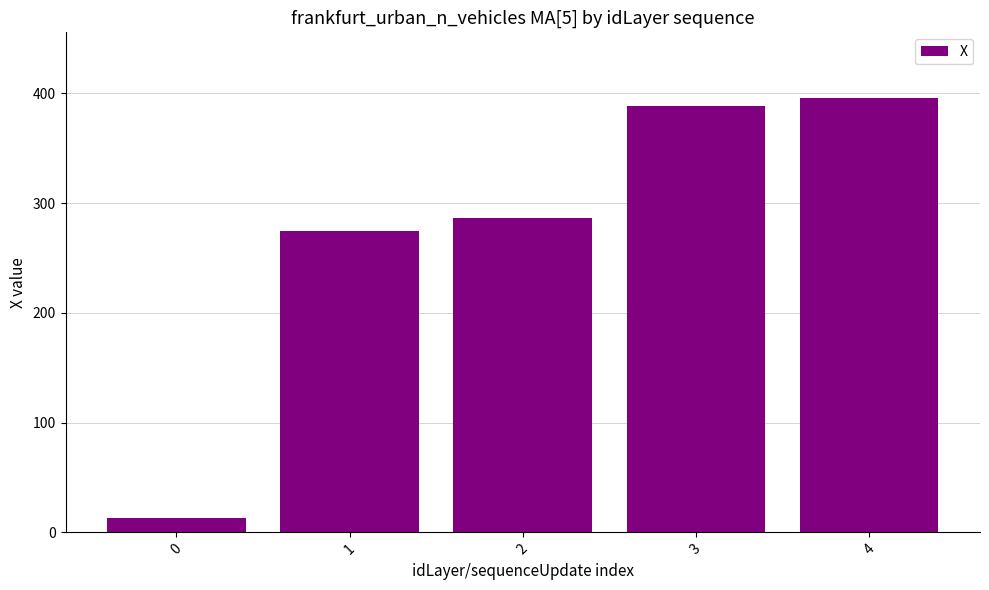

Are the bars grouped side by side (vs. stacked)?

No